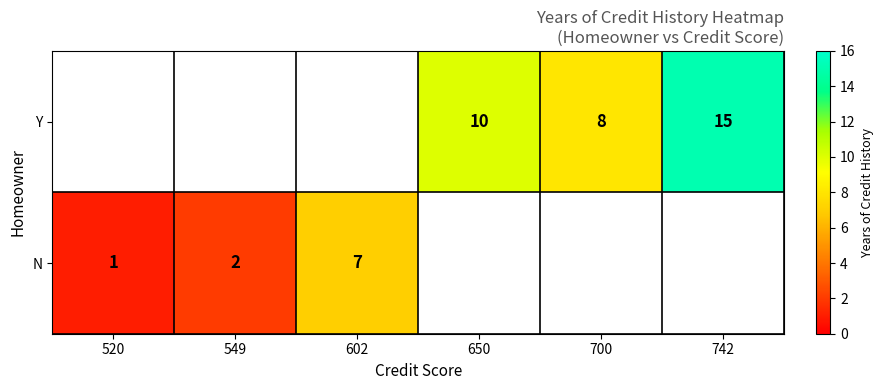

Where is N nearest to the value 4?

549